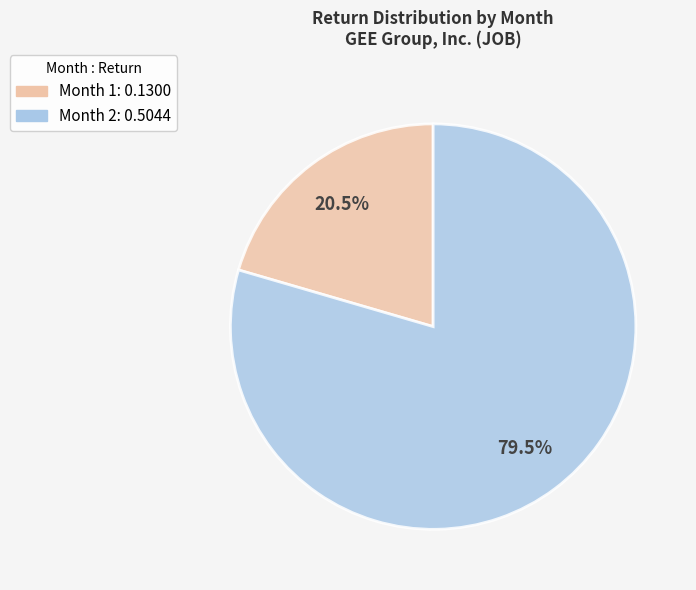

What is the smallest slice in the pie chart?

Month 1